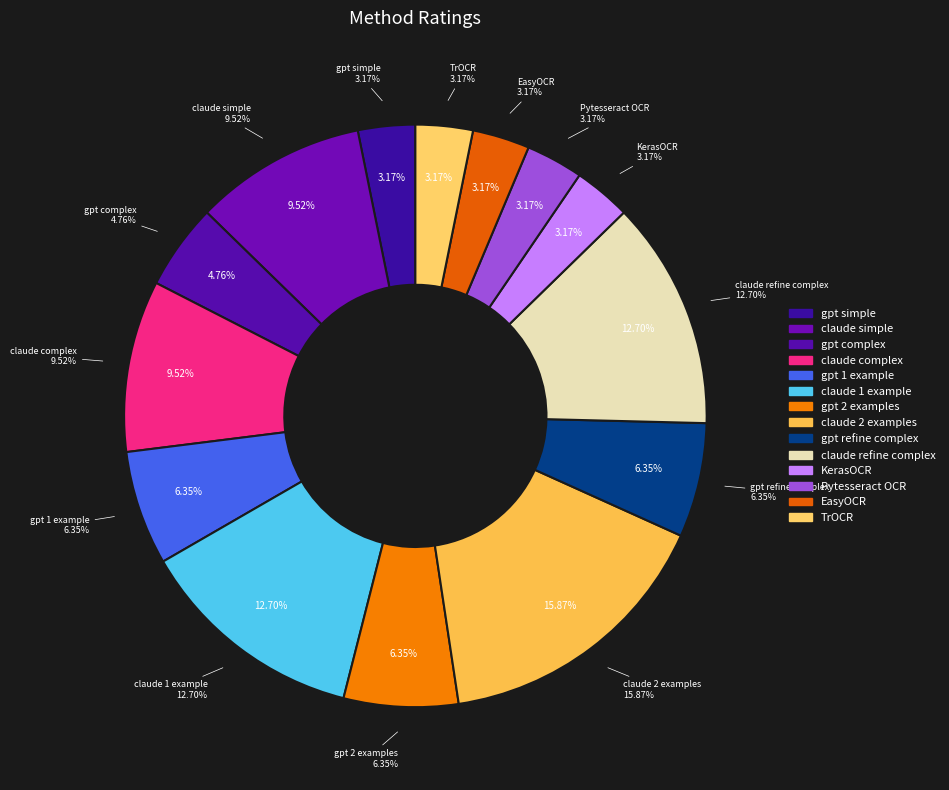

Combined, what portion of the pie is gpt refine complex and gpt complex?

11.1%